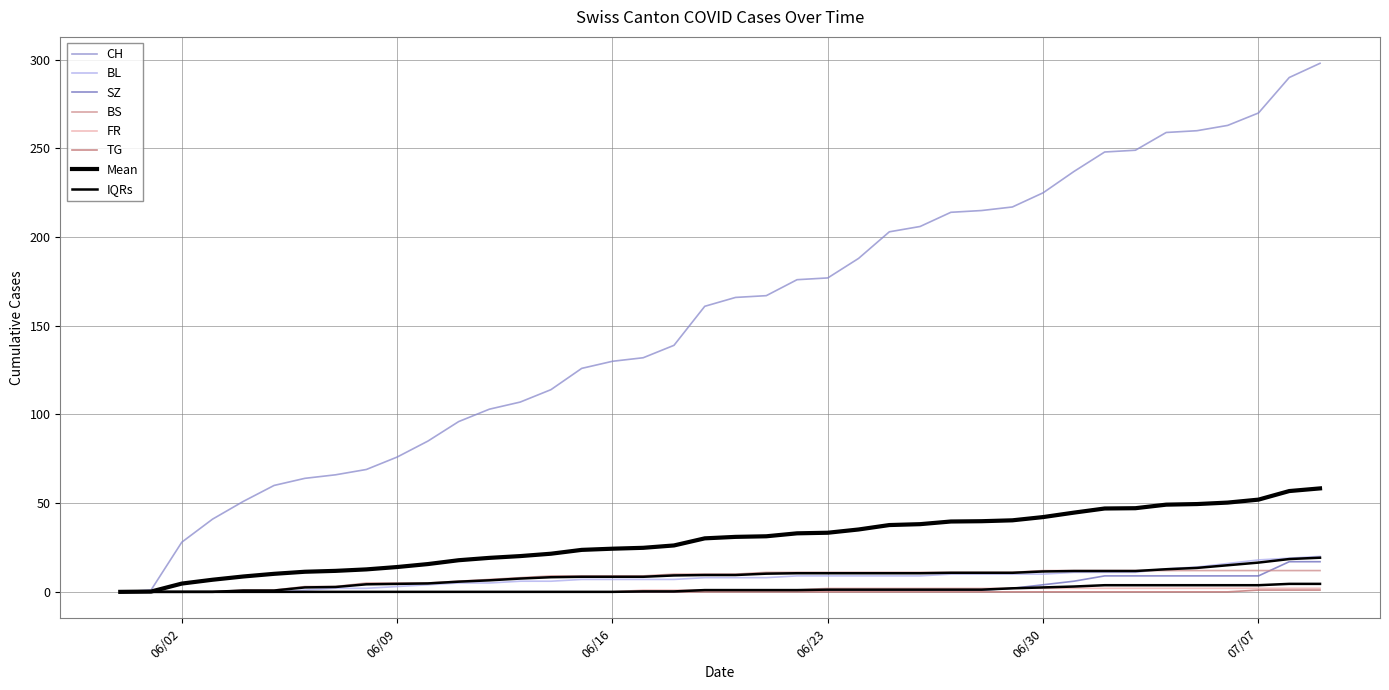

Is the value of FR at 2020-06-14 greater than the value of BS at 2020-06-15?

No